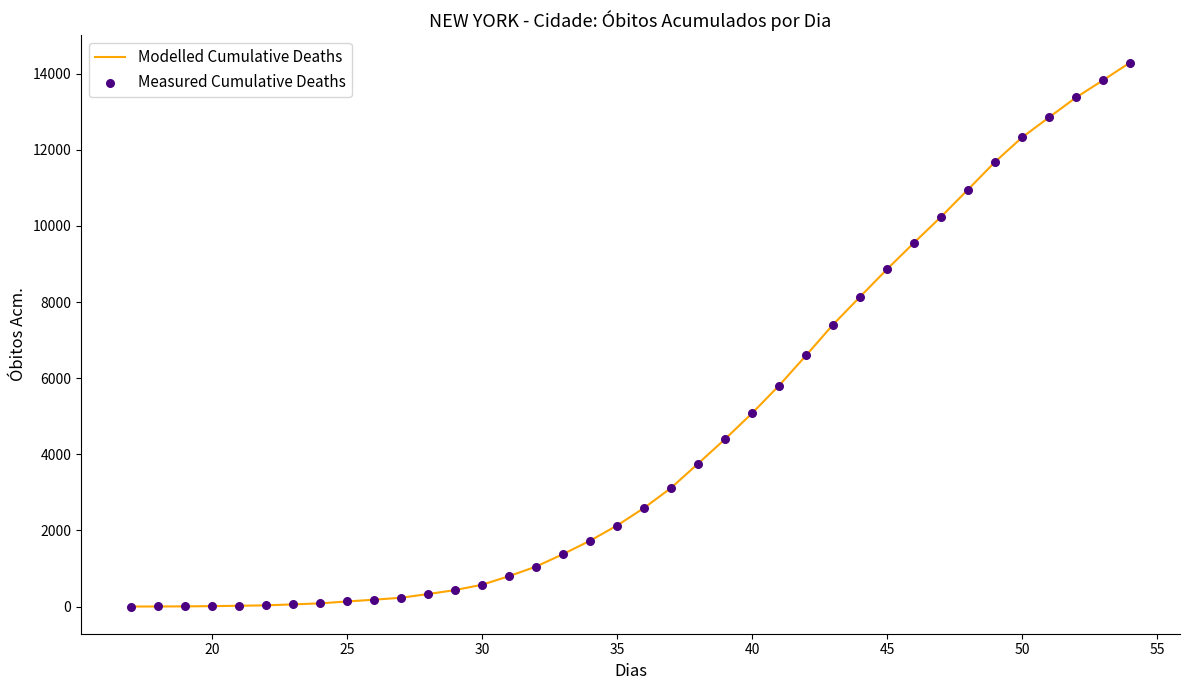

What is the greatest value displayed?

14291